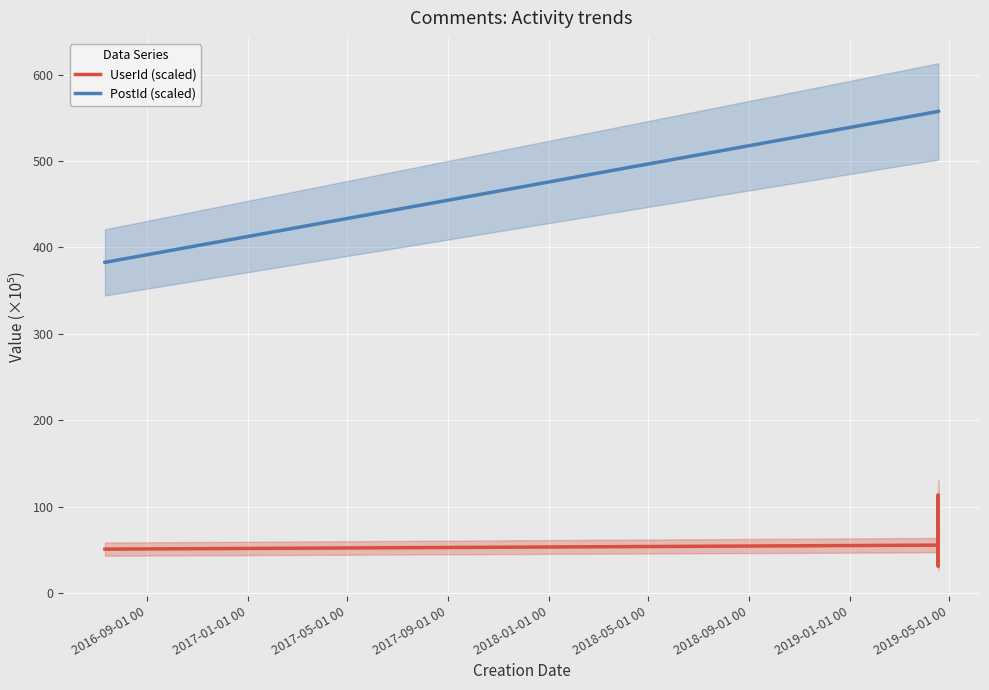

Is this an area chart (filled region under the line)?

No